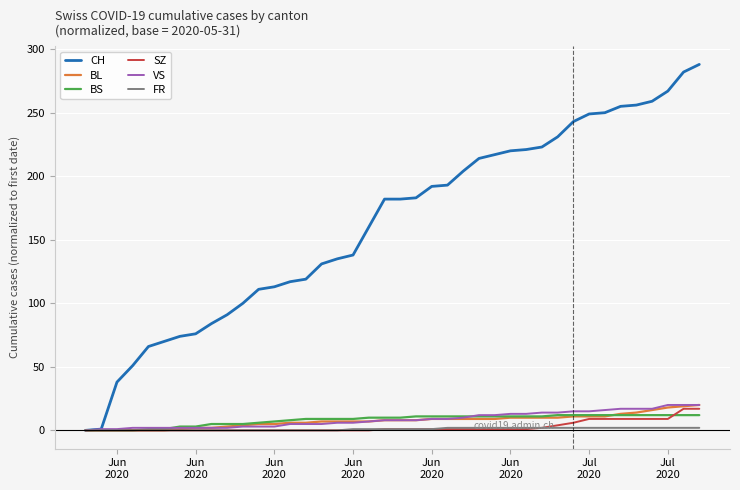

Which series has the widest spread of values?

CH